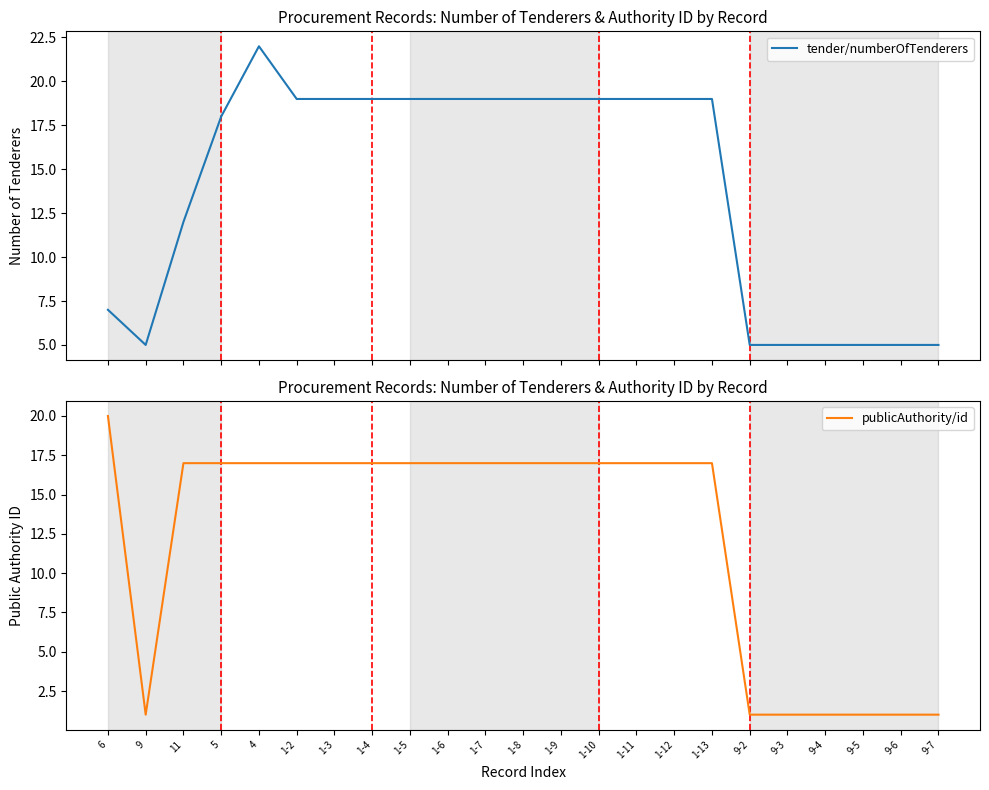

The tender/numberOfTenderers series shows 5 at 1-13. True or false?

False